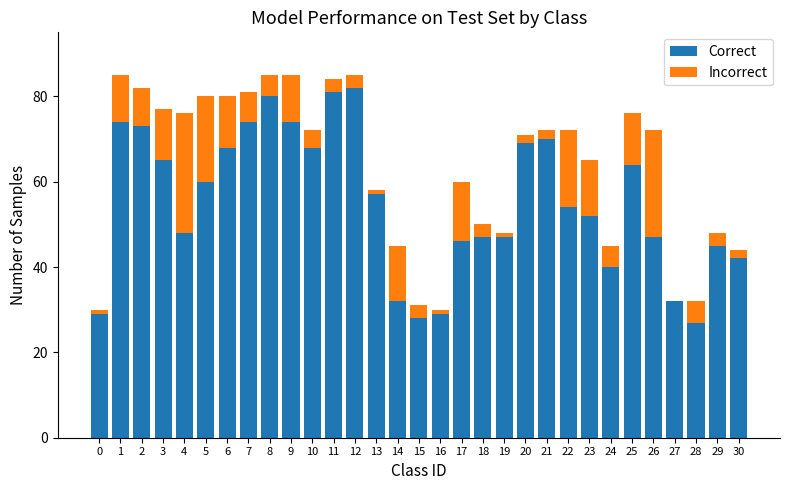

What is the total value across all series at 6?

80